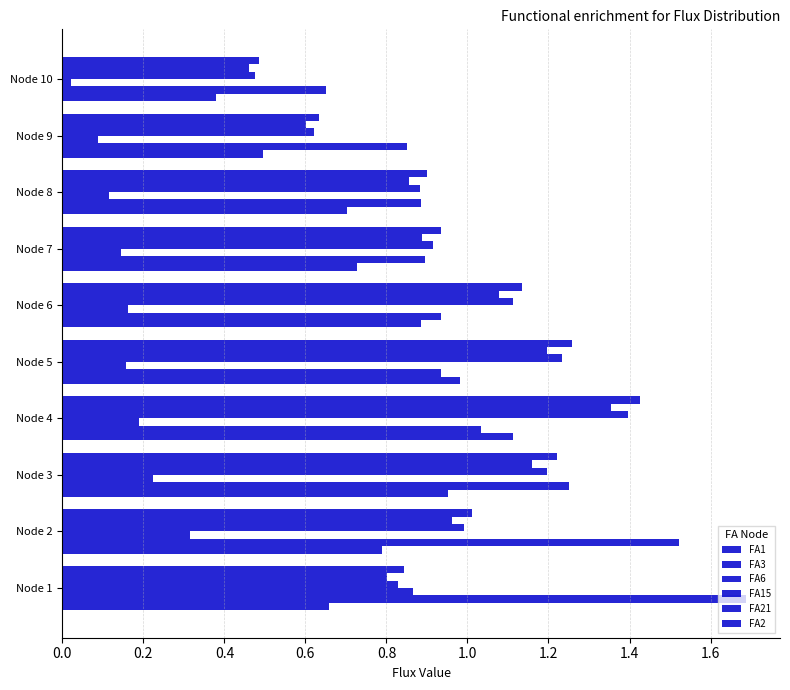

How many distinct data groups are displayed?

6